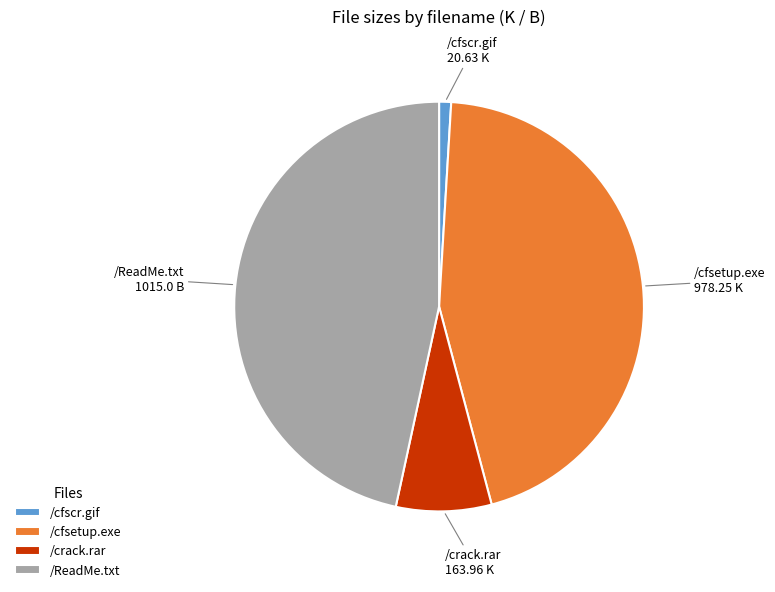

Which slice is the largest?

/ReadMe.txt